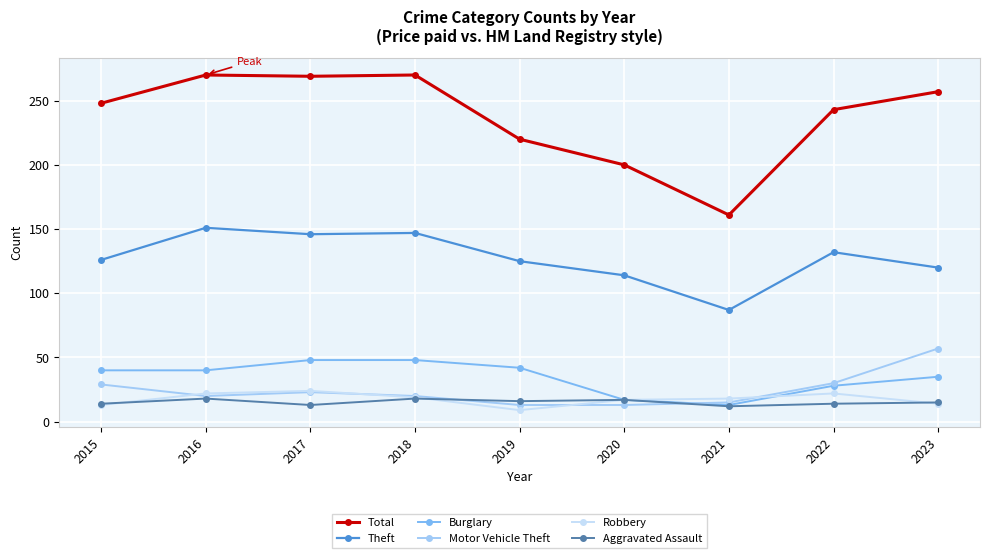

Does the chart display data point markers on the line(s)?

Yes